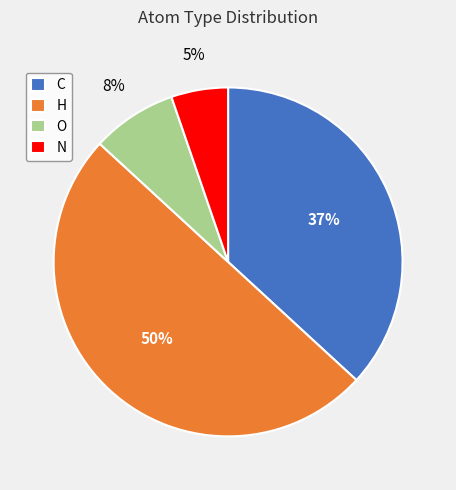

Rank the categories by value from lowest to highest.

N, O, C, H